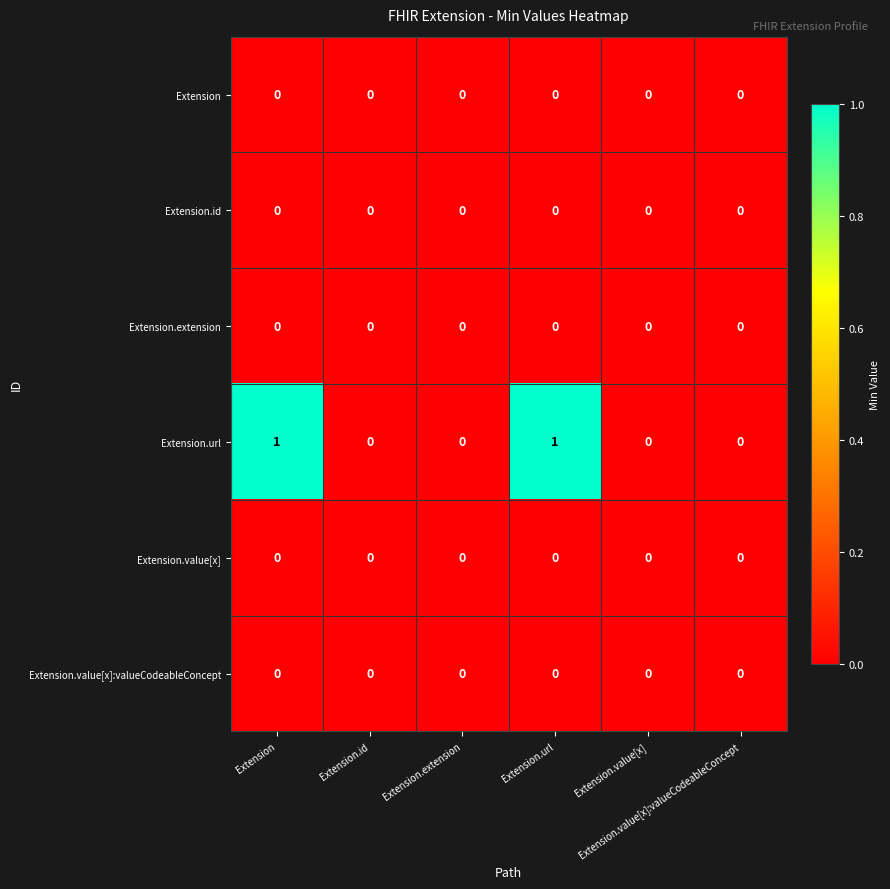

What is the difference between the highest and lowest values at Extension.url?

1